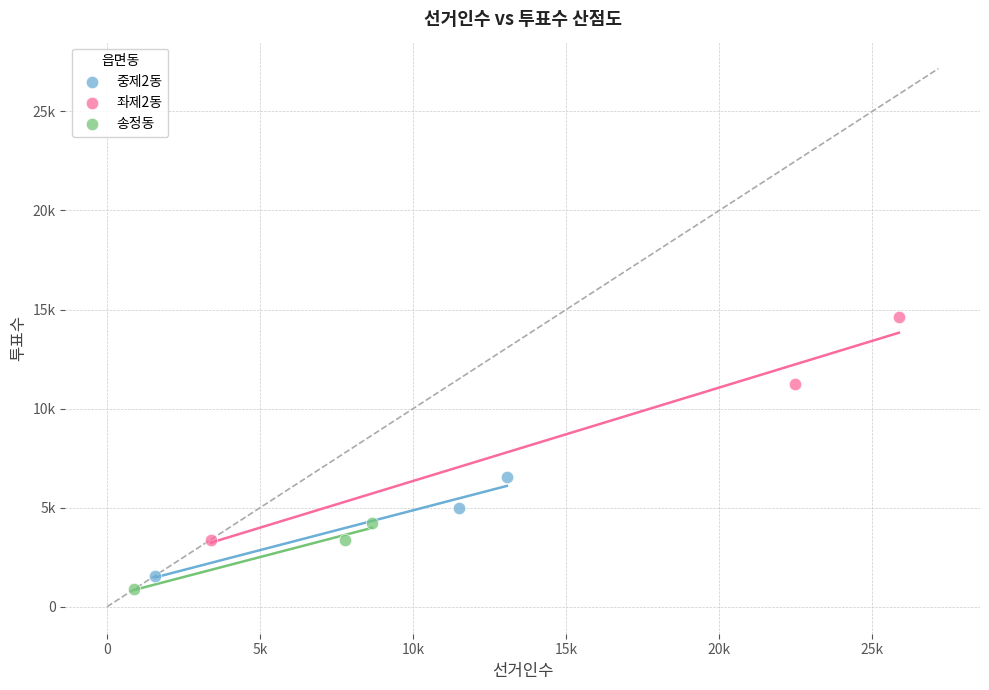

Which series reaches the maximum Y coordinate?

좌제2동